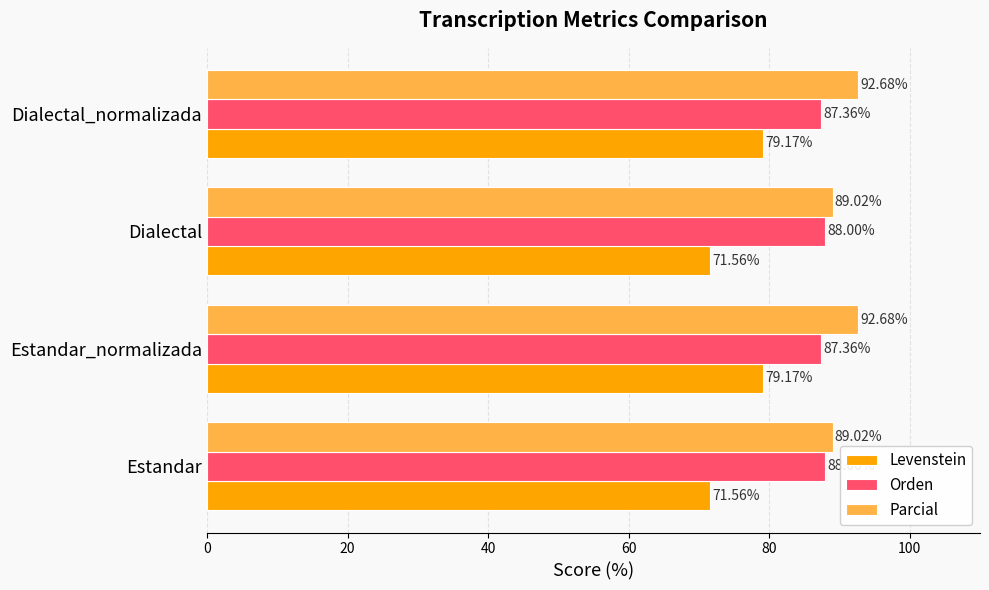

List the series in order of their peak value, highest first.

Parcial, Orden, Levenstein